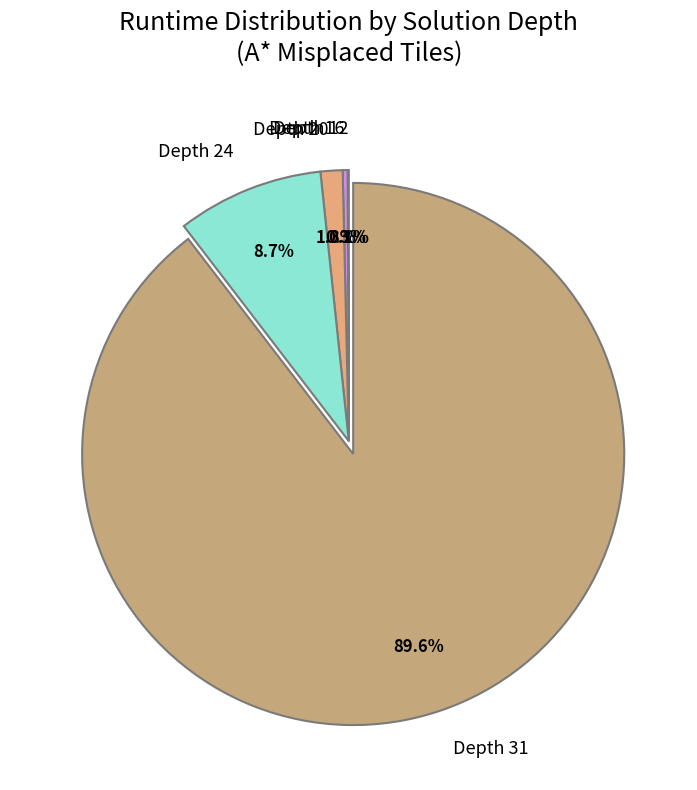

Combined, do Depth 31 and Depth 20 account for over 50%?

Yes